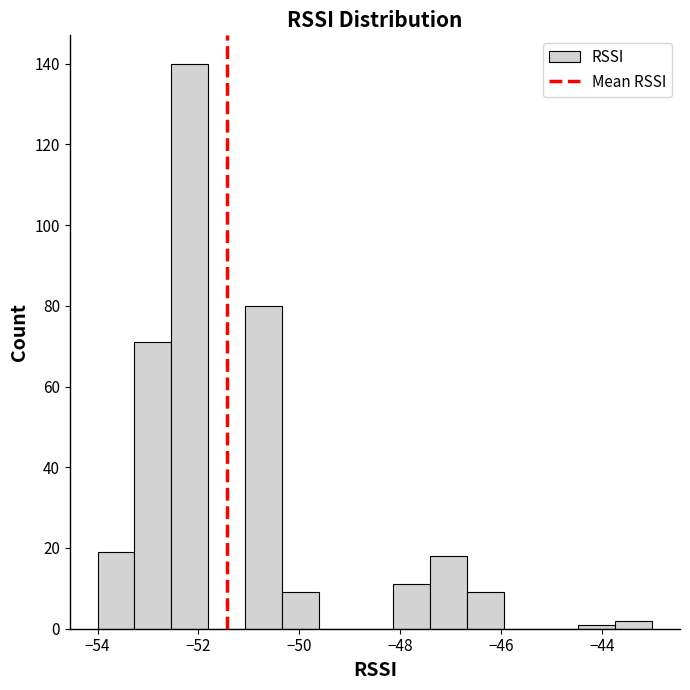

Around what value on the x-axis is the tallest bar? Give the approximate position of its centre, as read against the axis.

-52.2